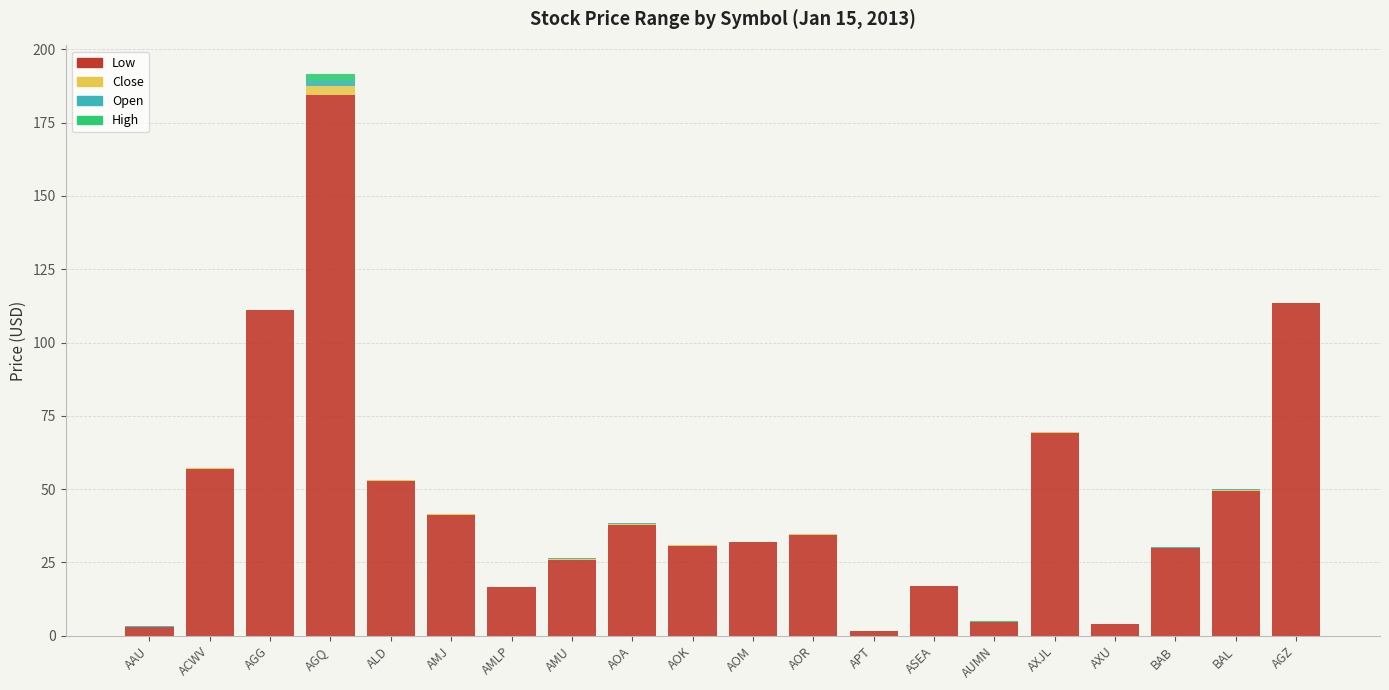

What is the highest value of the Low series?

184.4